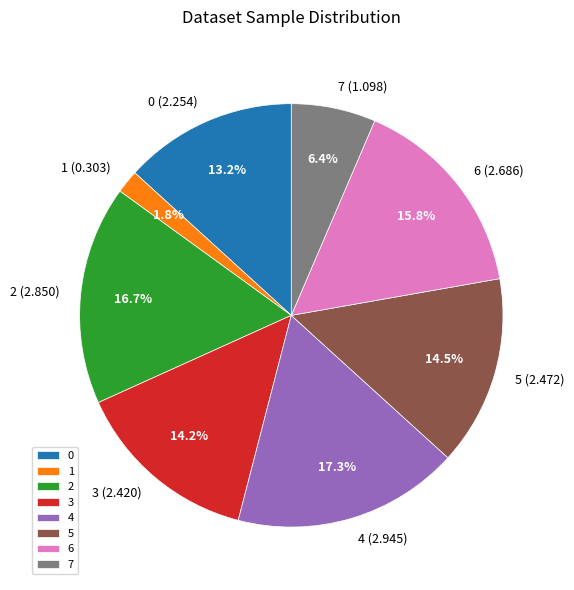

How many segments does this pie chart have?

8